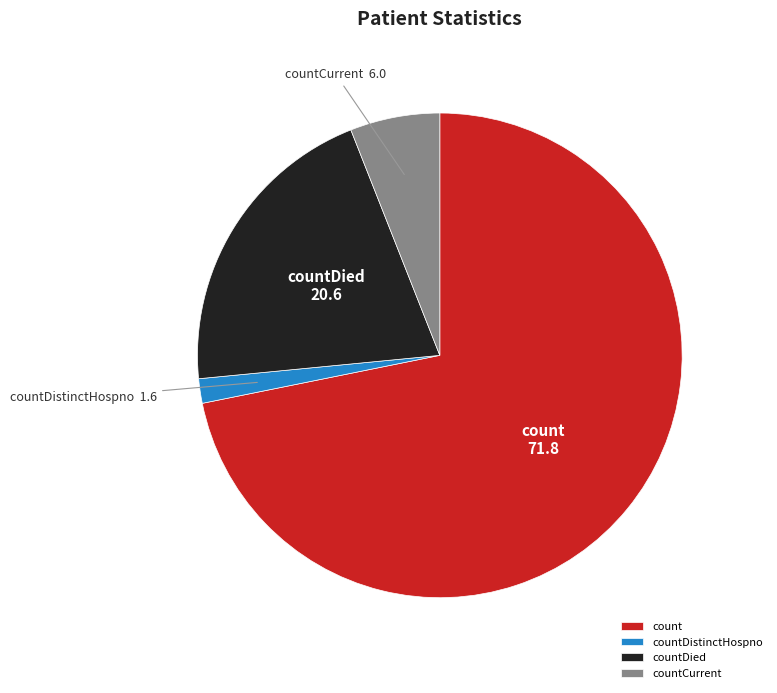

Which category has the biggest portion of the pie?

count